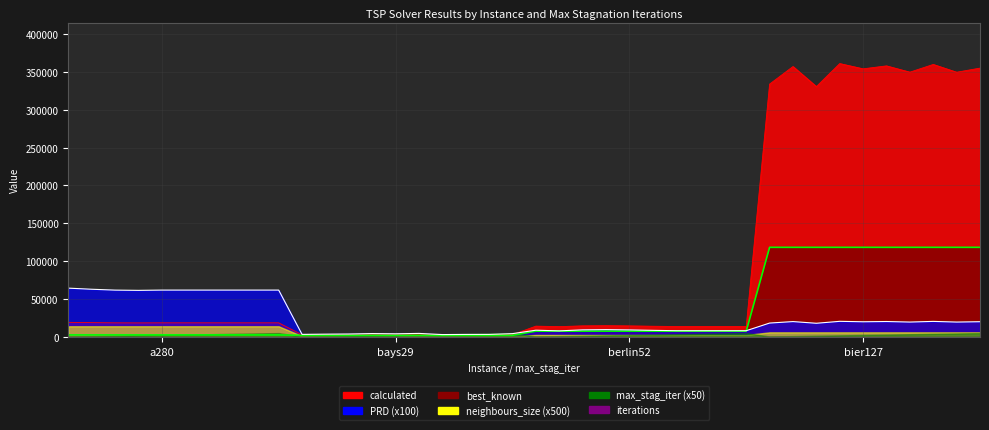

Does the chart display data point markers on the line(s)?

No